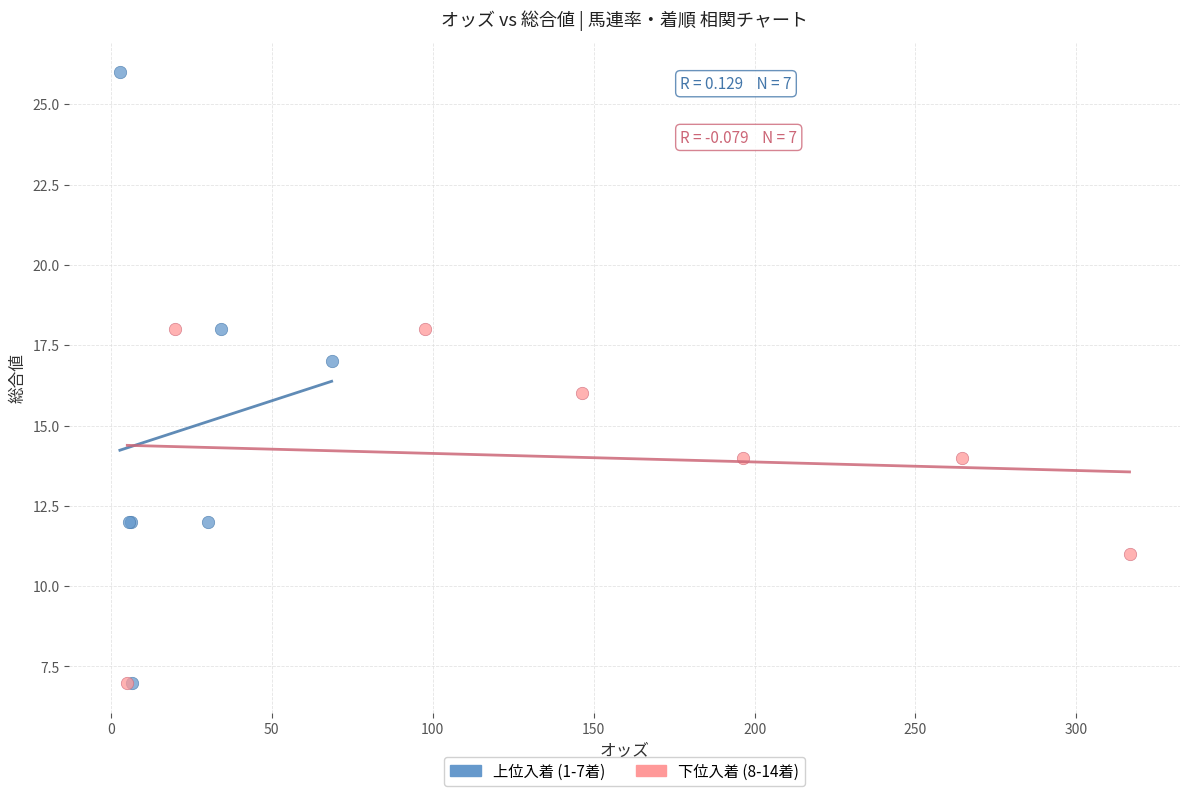

Which series reaches the maximum Y coordinate?

上位入着 (1-7着)